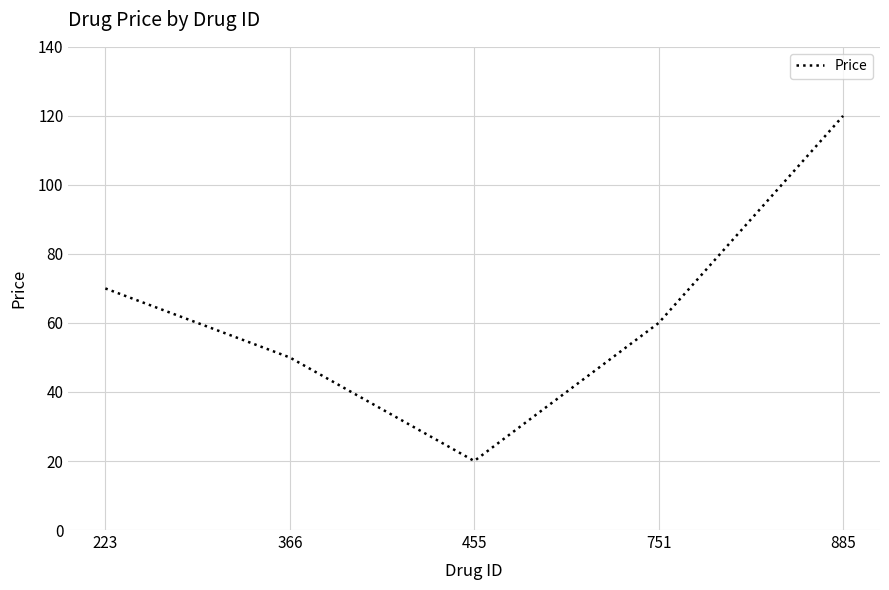

What is the ratio of the value at 223 to the value at 751?

1.2